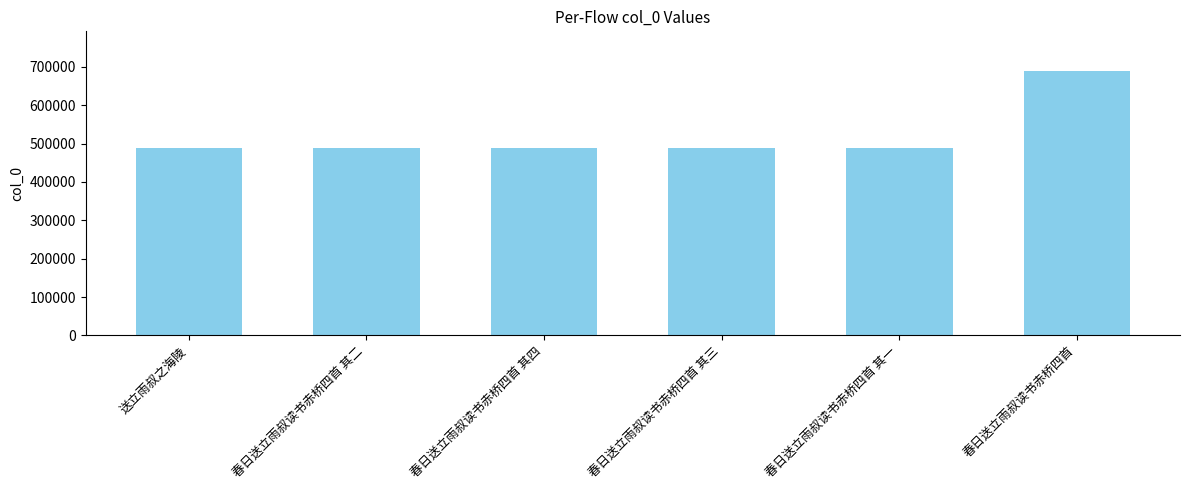

What is the average value?

521637